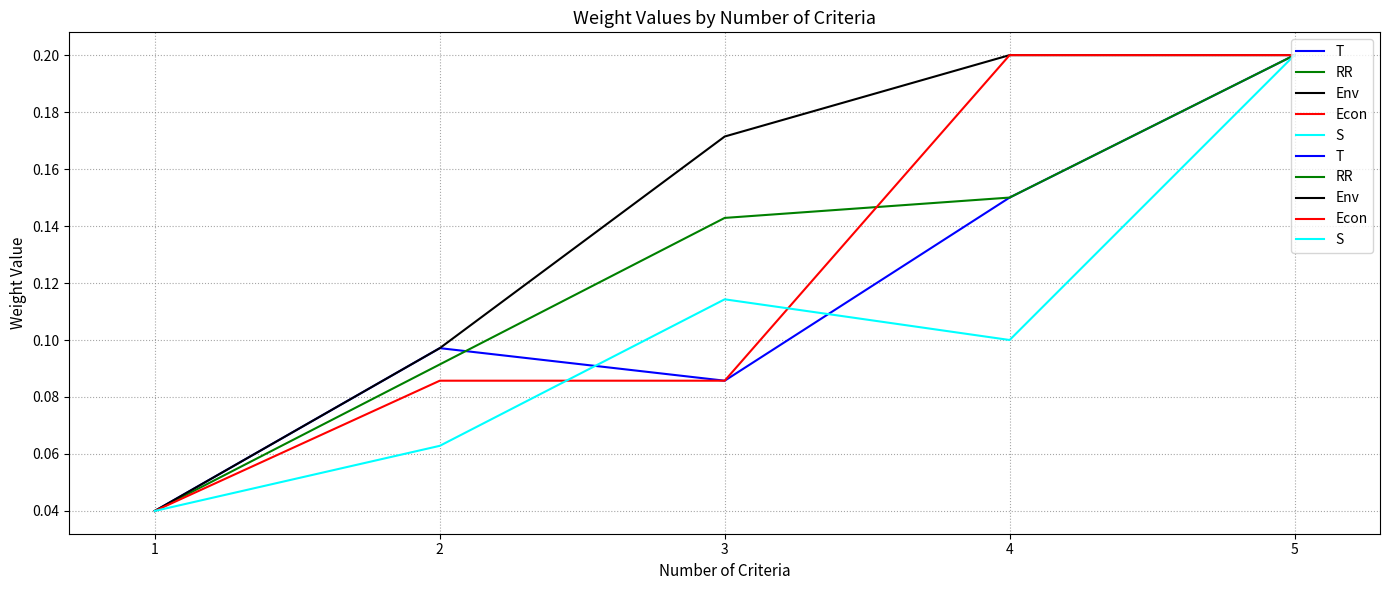

At which category does S reach its first local valley?

4